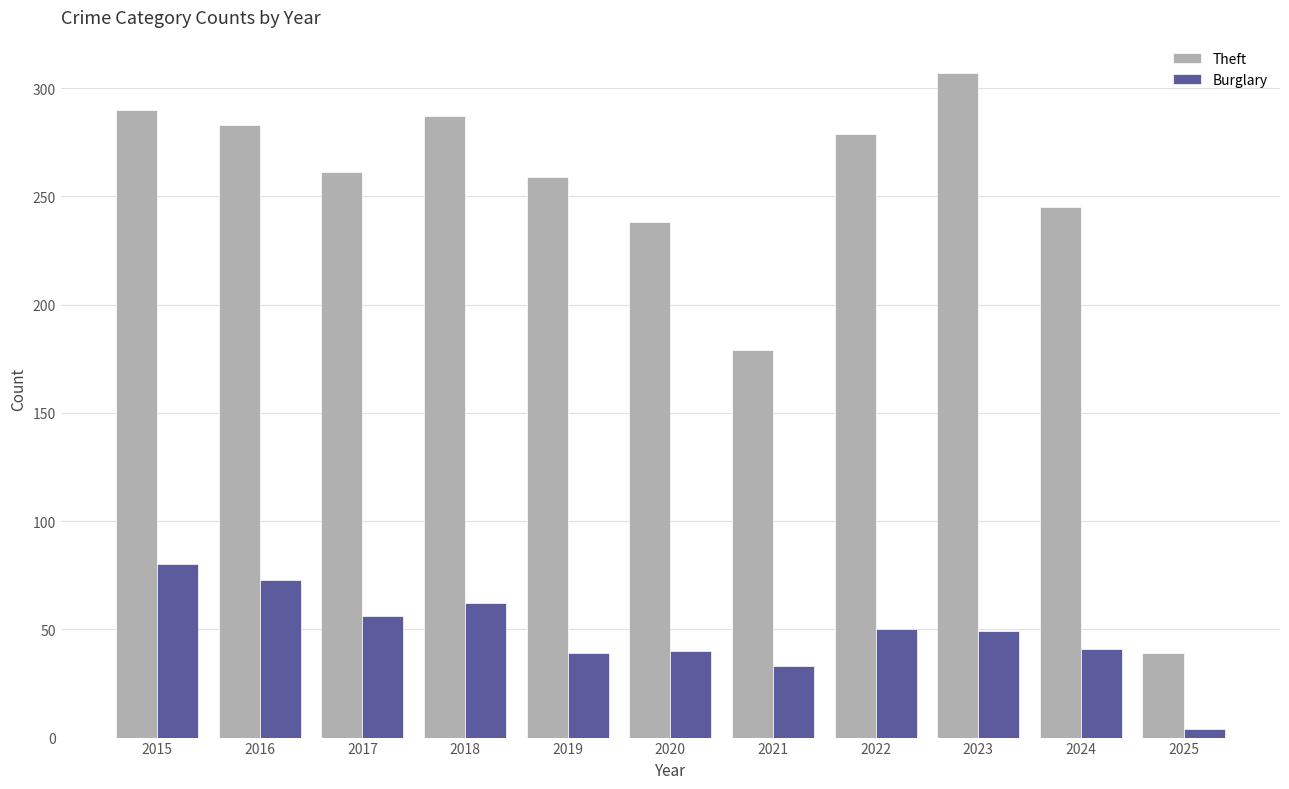

What is the spread (max minus min) of values at 2021?

146